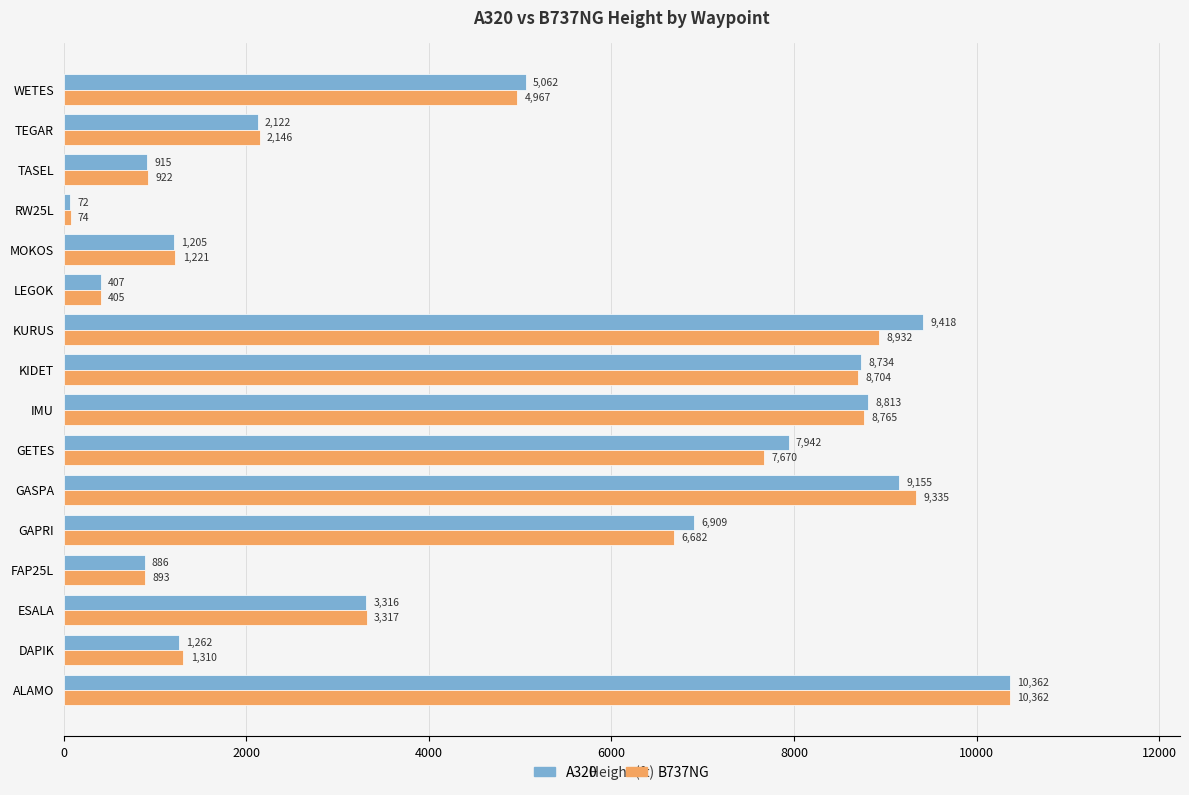

What value does the B737NG series have at DAPIK?

1309.6